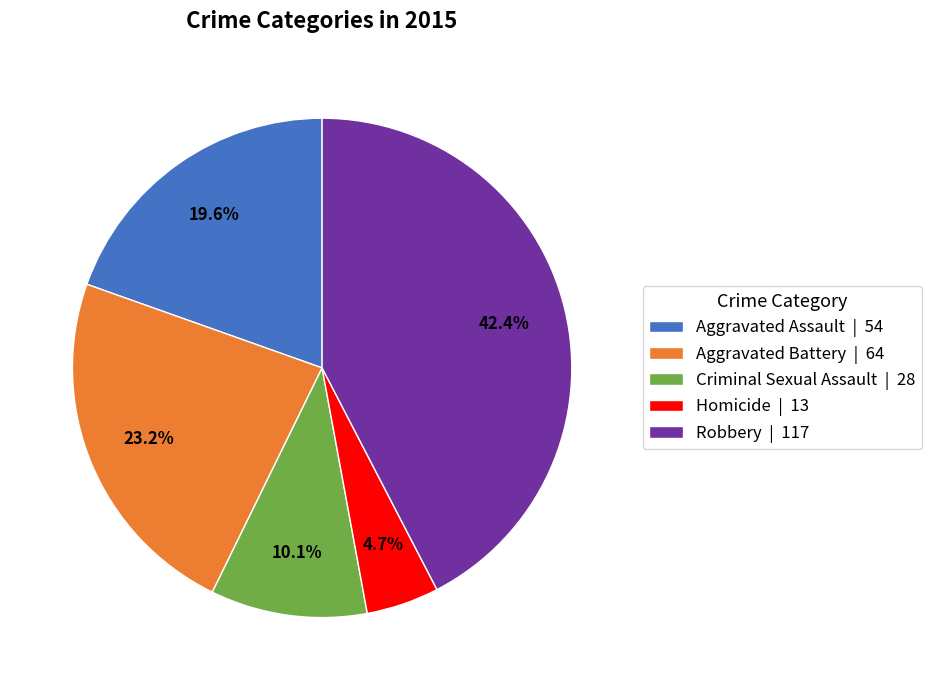

How many slices are in this pie chart?

5